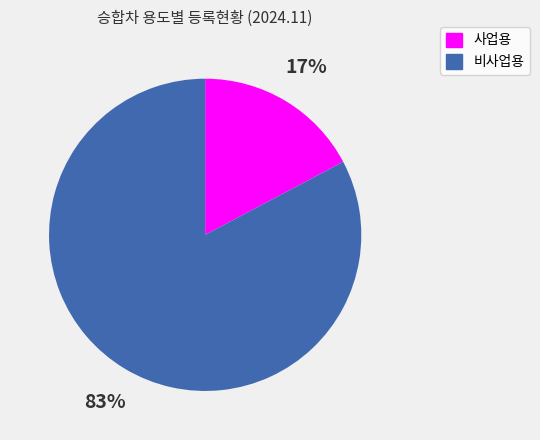

How many segments does this pie chart have?

2